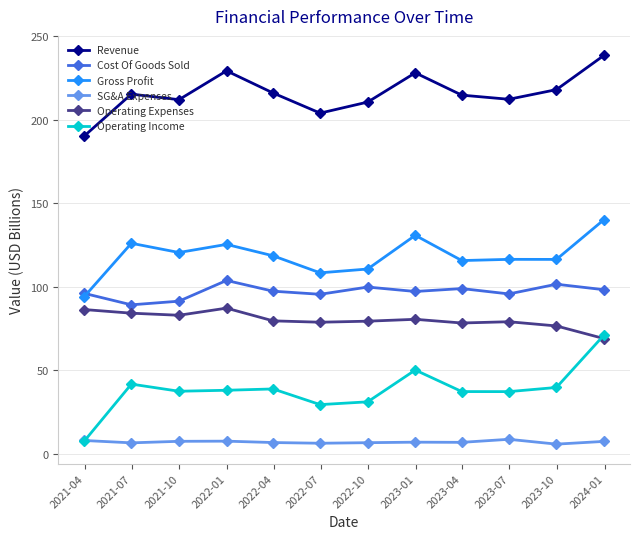

At how many categories does at least one series exceed 135?

12